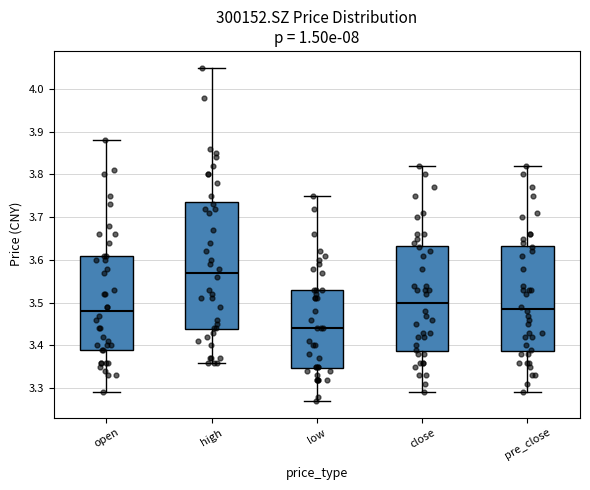

Where does the lower whisker of the box for pre_close end on the y-axis? The values are not printed on the chart, so give them approximately, as read against the axis.

3.29